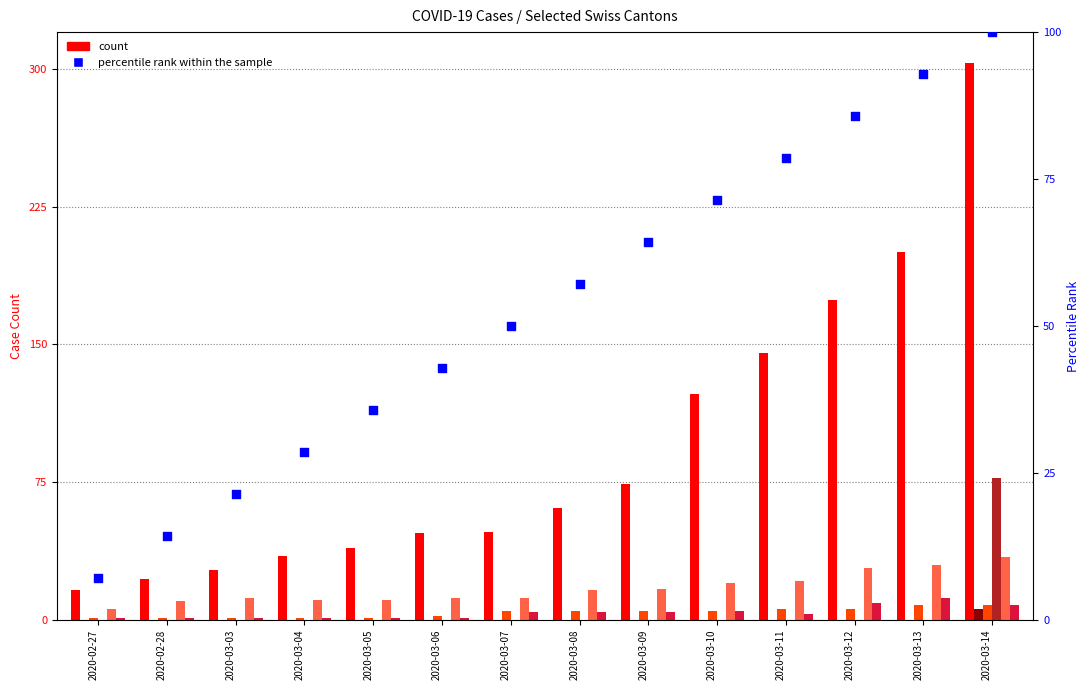

Which series contains the highest Y value?

CH